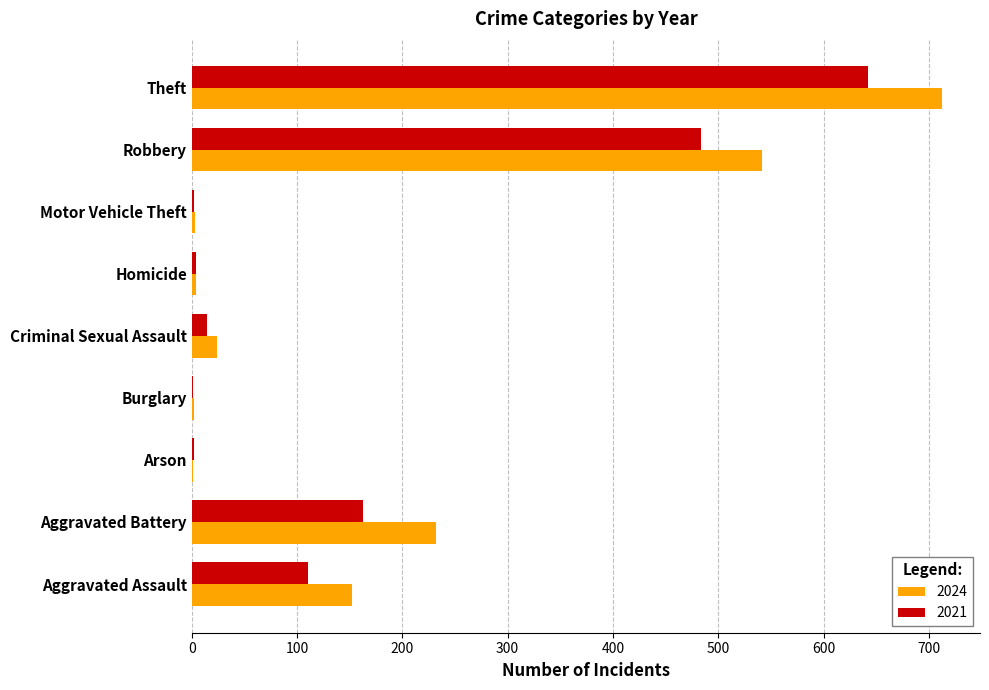

What is the sum of the 2024 values at Robbery and Aggravated Assault?

694